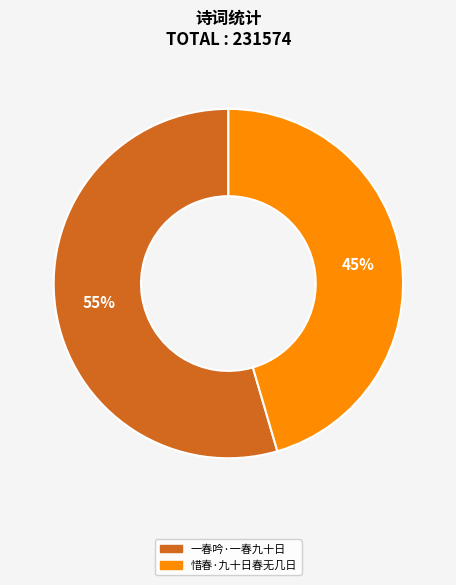

To the nearest percent, what is the average slice percentage?

50%